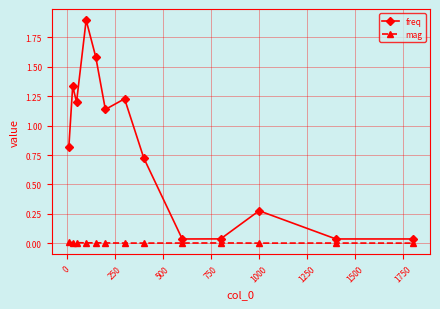

Rank the series by their maximum value, from lowest to highest.

mag, freq